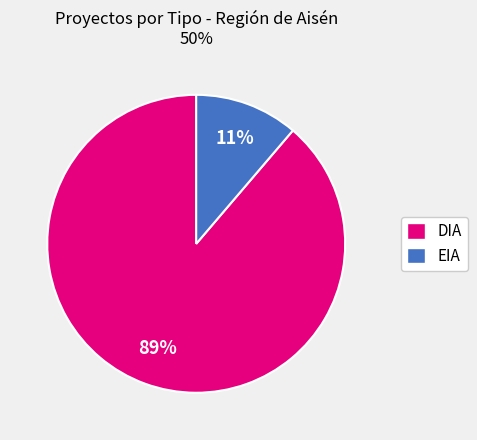

Is it true that DIA is 81% of the pie?

False